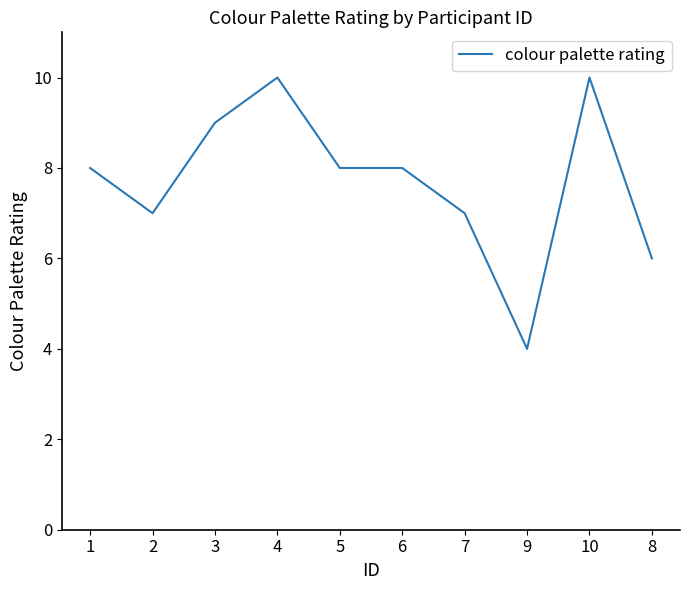

What is the sum of the values at 6 and 1?

16